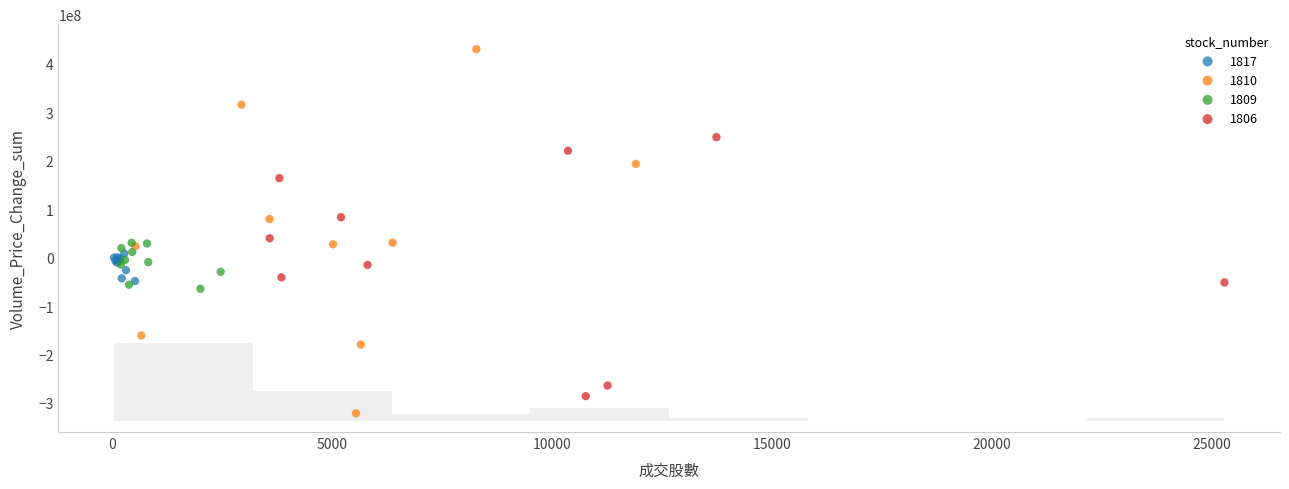

Which series reaches the minimum Y coordinate?

1810